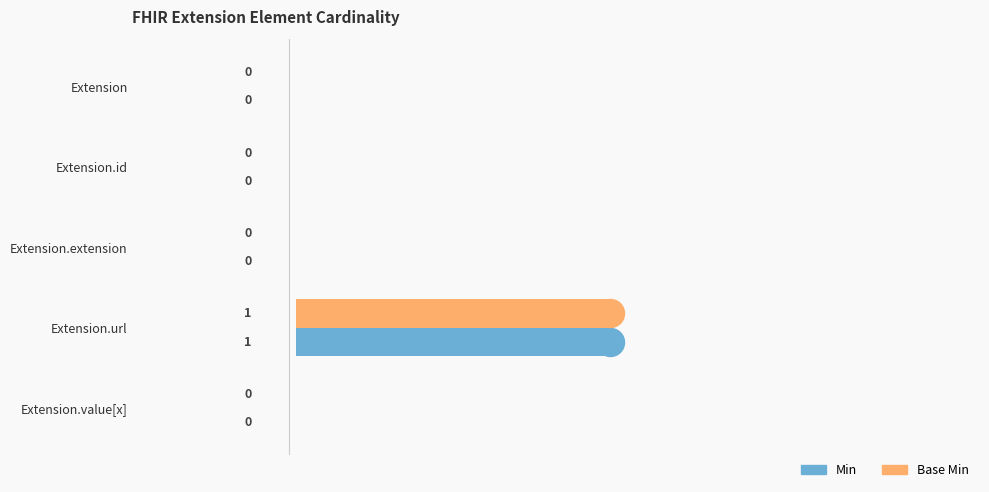

How many categories are shown in the chart?

5